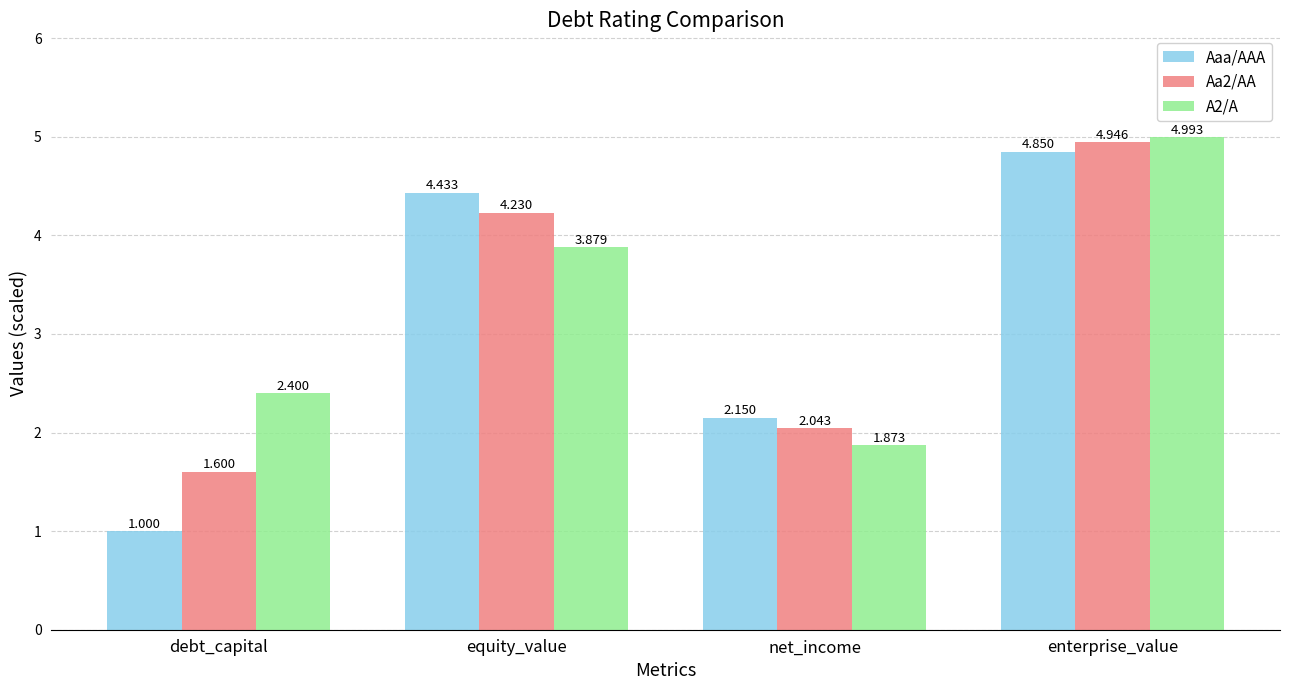

List the series in order of their overall mean, highest first.

A2/A, Aa2/AA, Aaa/AAA